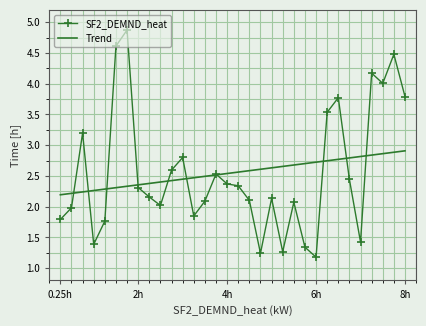

Between 2.25 and 6.25, which is larger?

6.25